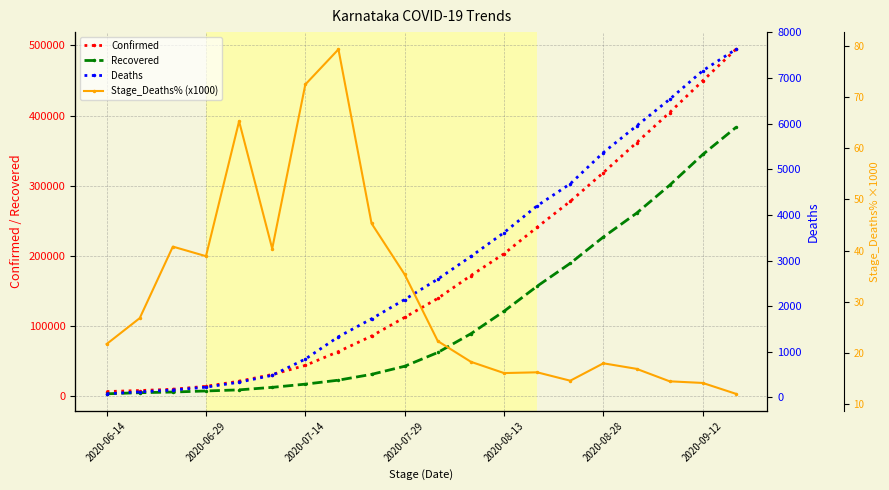

True or false: Confirmed has more than 2 interior local peaks.

False